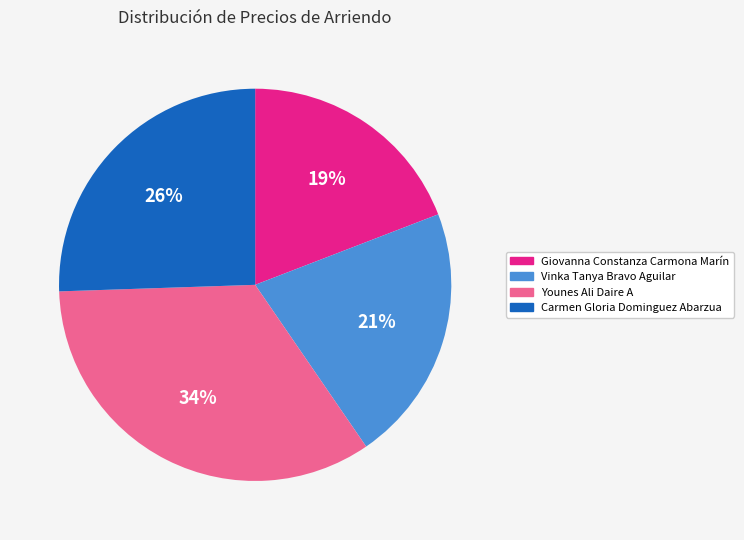

Count the number of slices in the pie.

4